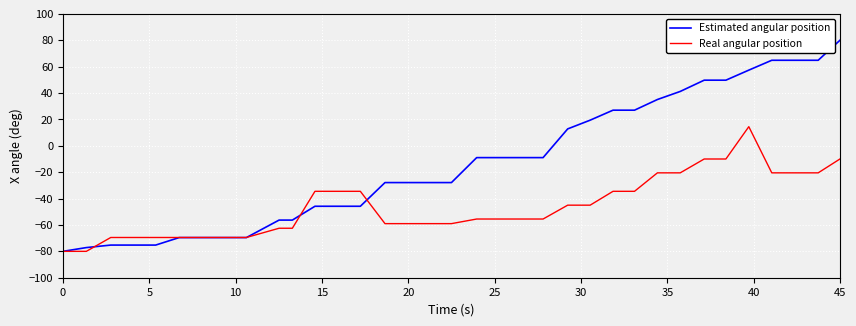

What is the highest value of the Estimated angular position series?

80.0